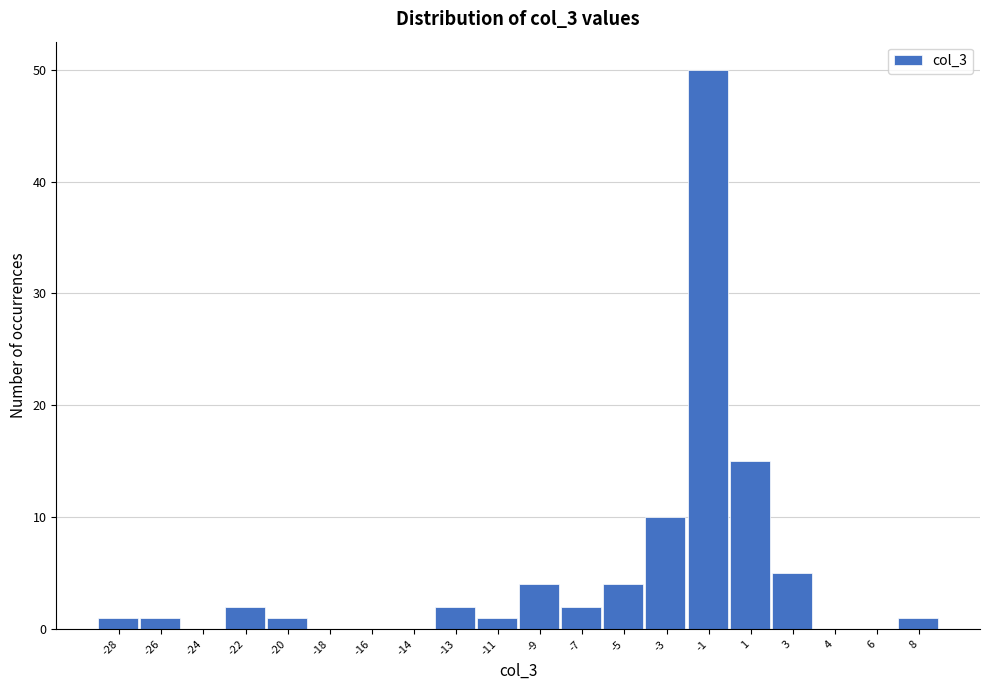

Reading left to right, extract all data points from this chart.

-28=1	-26=1	-24=0	-22=2	-20=1	-18=0	-16=0	-14=0	-13=2	-11=1	-9=4	-7=2	-5=4	-3=10	-1=50	1=15	3=5	4=0	6=0	8=1